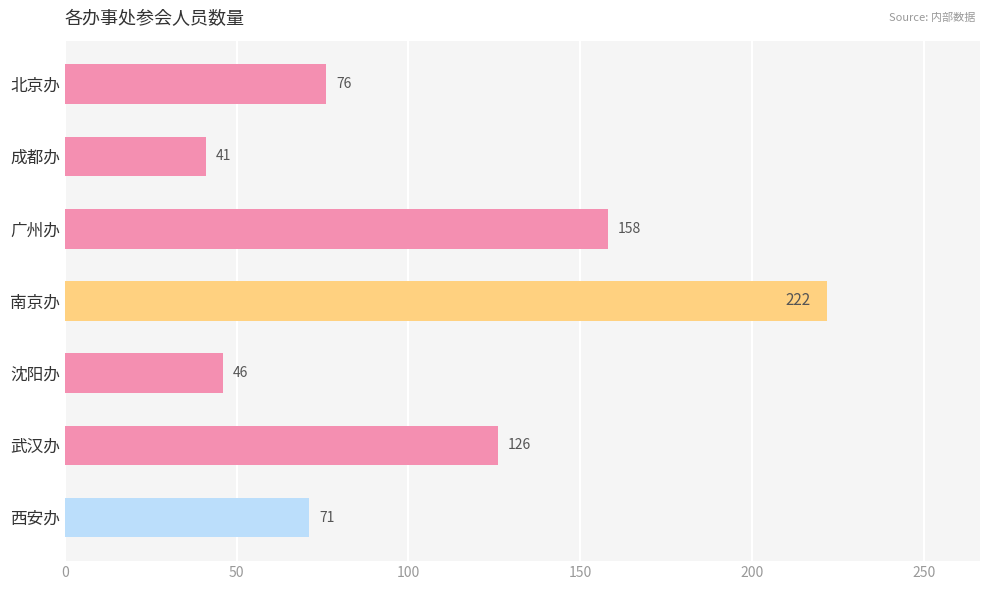

What position from the bottom is 武汉办?

2